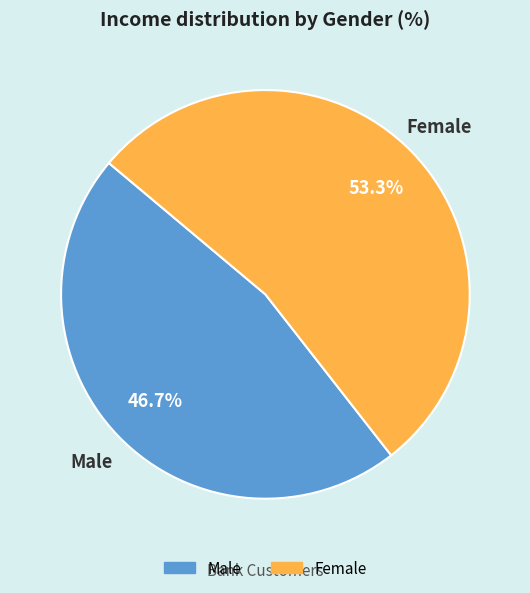

To the nearest percent, what is the average slice percentage?

50%